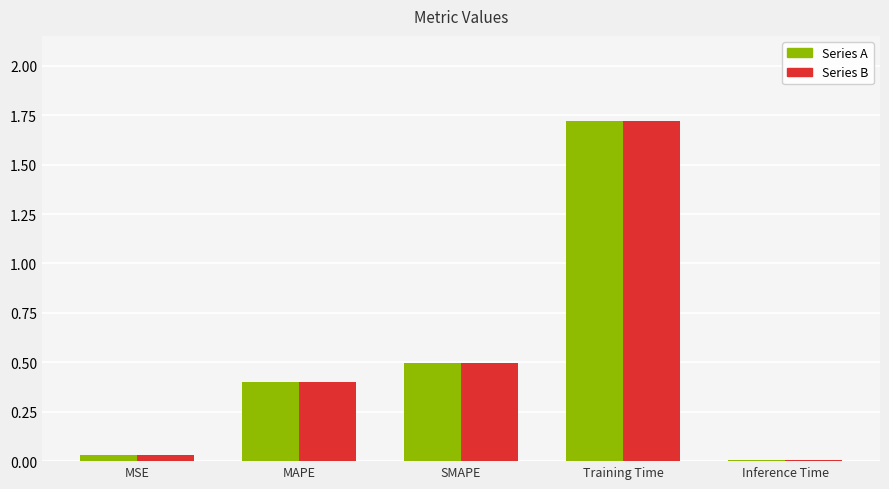

At which category is the sum across all series the highest?

Training Time